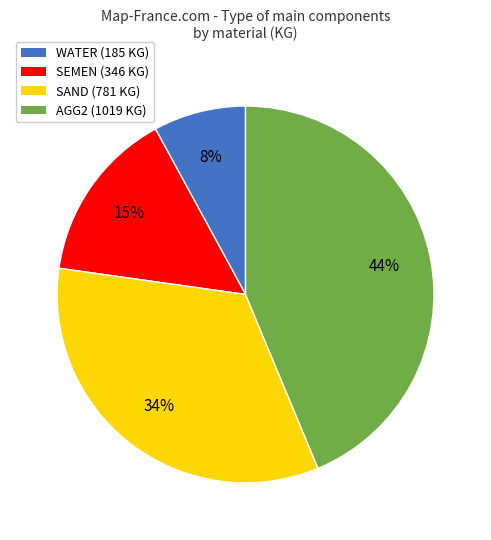

Rank the categories by value from highest to lowest.

AGG2, SAND, SEMEN, WATER